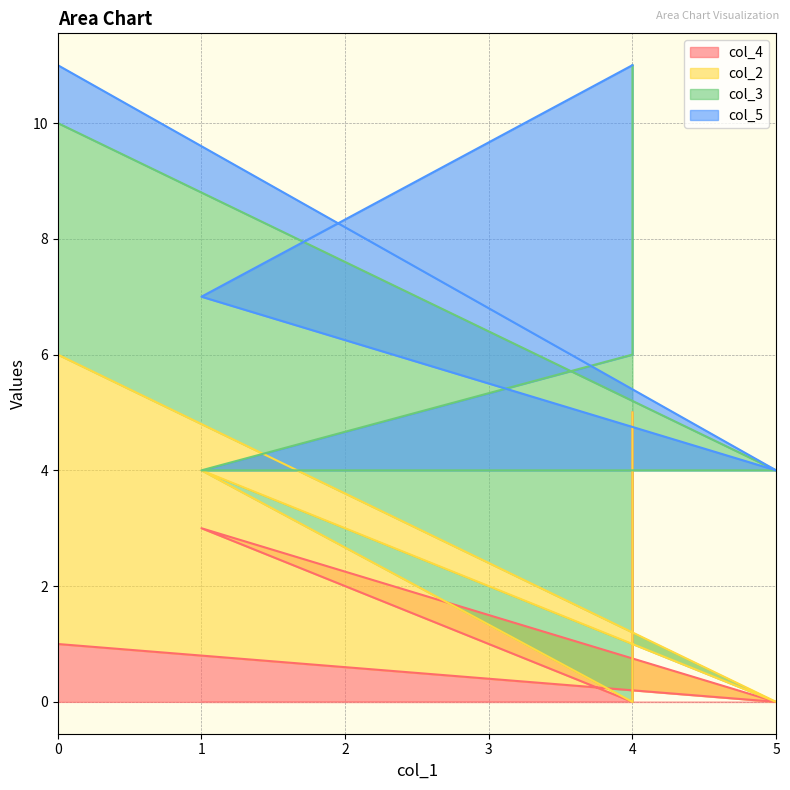

At which category does the chart reach its peak across all series?

4